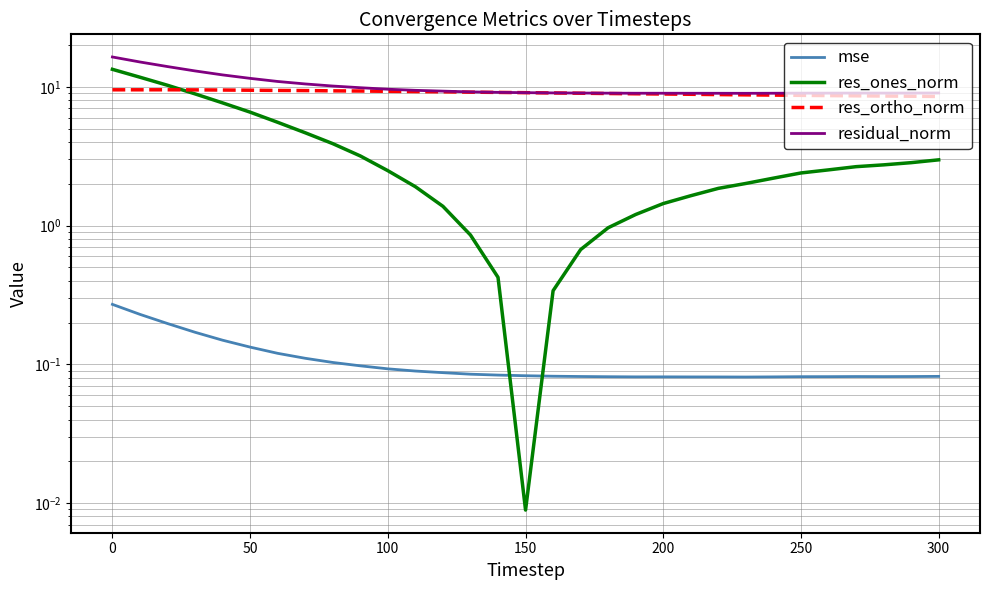

Is it true that residual_norm equals 12.5 at 250?

False